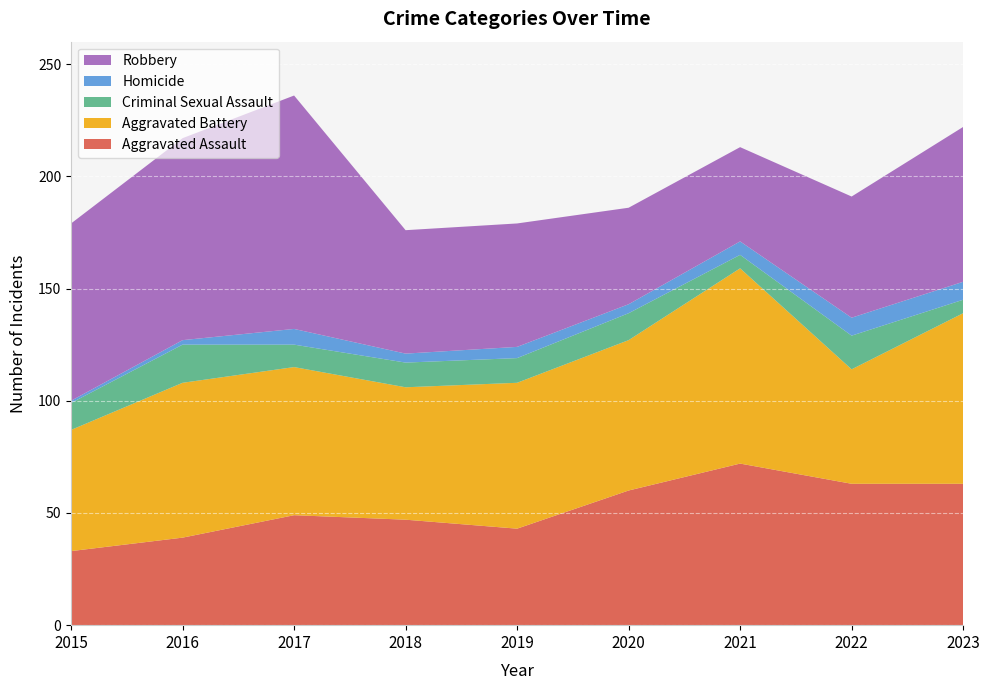

Reading left to right, extract all data points from this chart.

Aggravated Assault: 33	39	49	47	43	60	72	63	63
Aggravated Battery: 54	69	66	59	65	67	87	51	76
Criminal Sexual Assault: 12	17	10	11	11	12	6	15	6
Homicide: 1	2	7	4	5	4	6	8	8
Robbery: 79	90	104	55	55	43	42	54	69